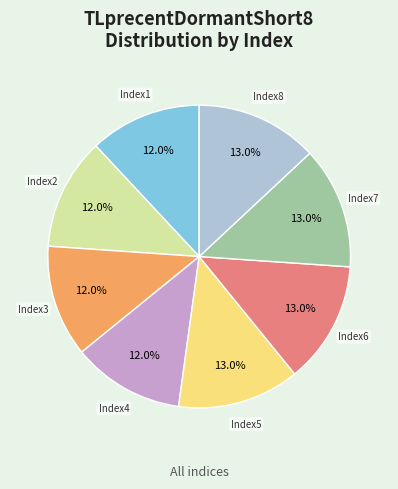

Is there any slice that represents more than half of the pie?

No